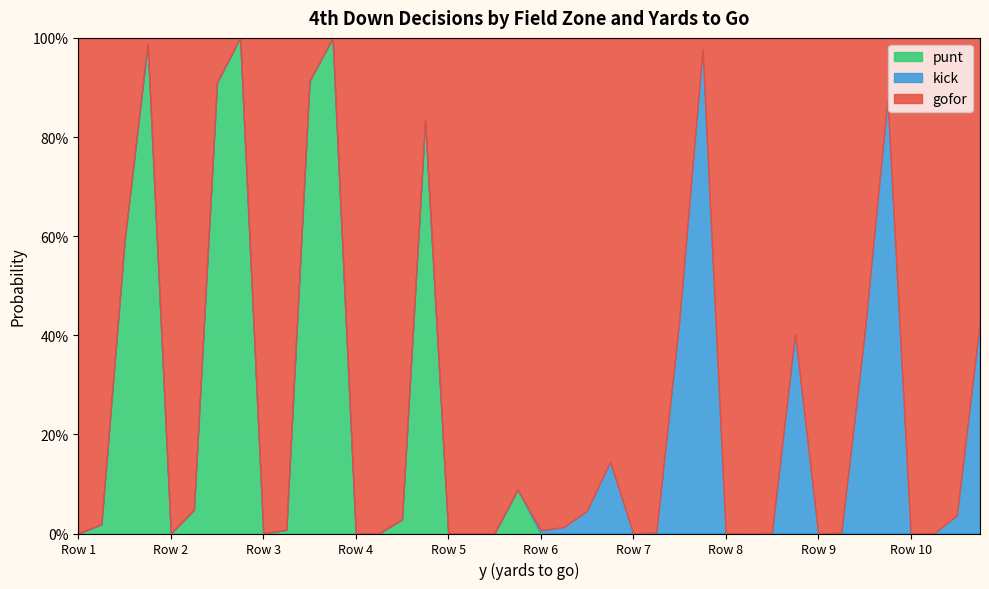

At which category does kick reach its first local peak?

6